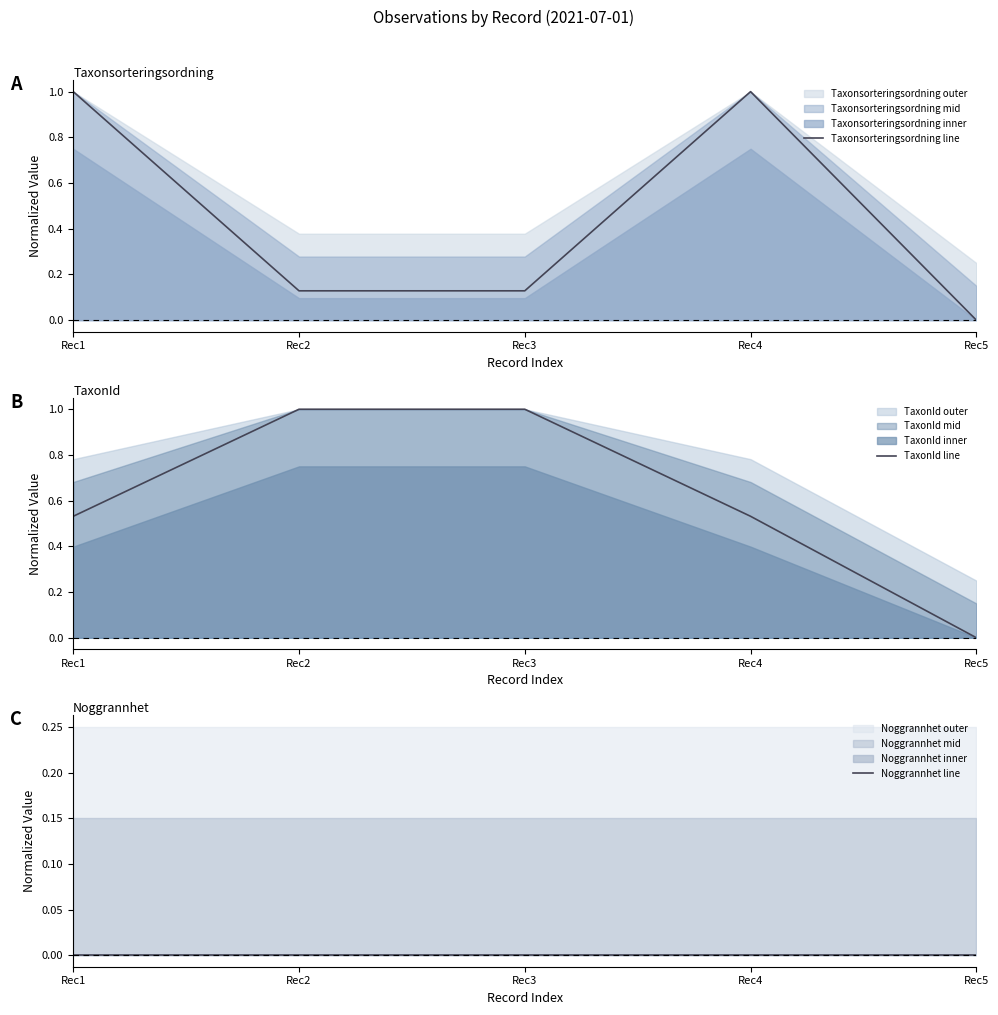

The TaxonId line series shows 0.1 at Rec4. True or false?

False